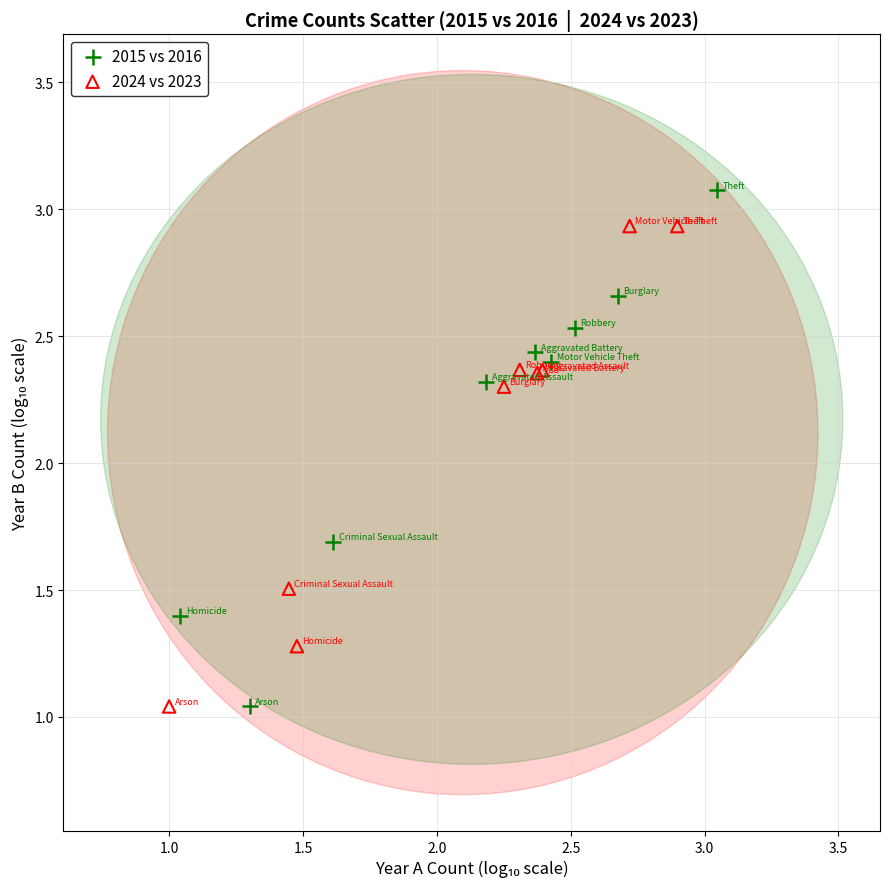

Which series reaches the maximum Y coordinate?

2015 vs 2016